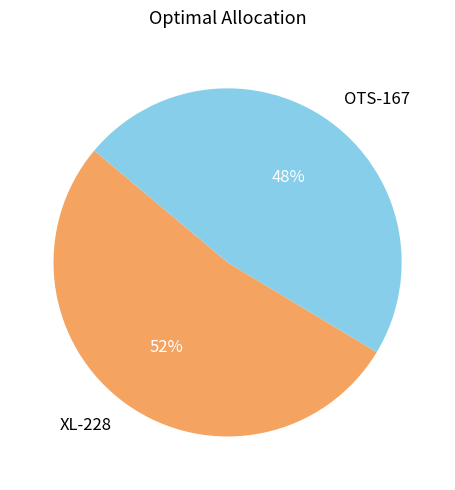

Does XL-228 account for over 50% of the chart?

Yes